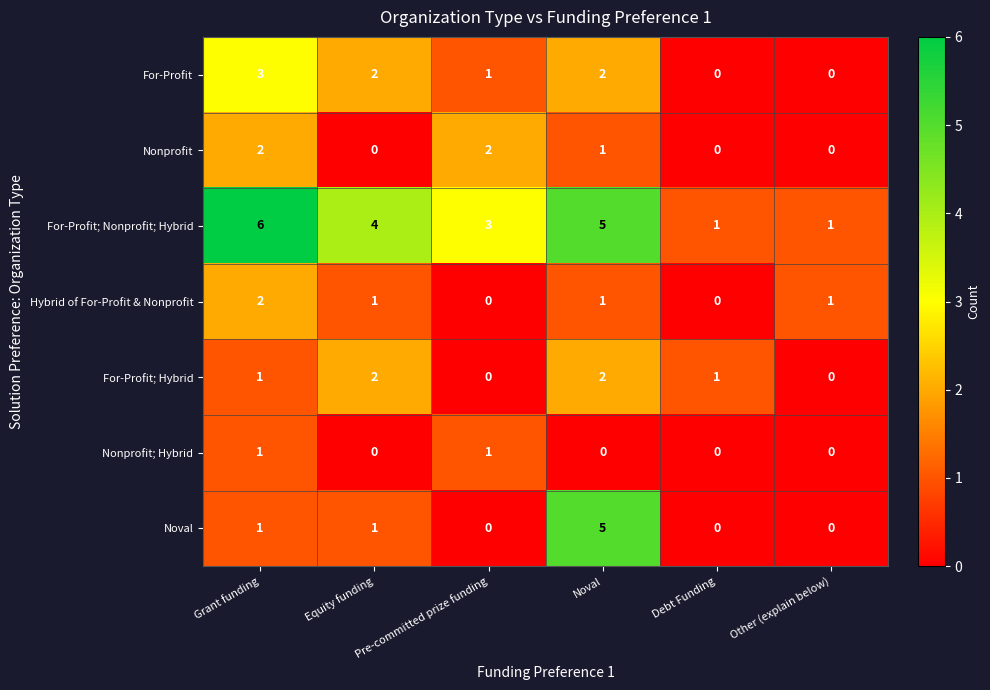

What is the maximum value for Noval?

5